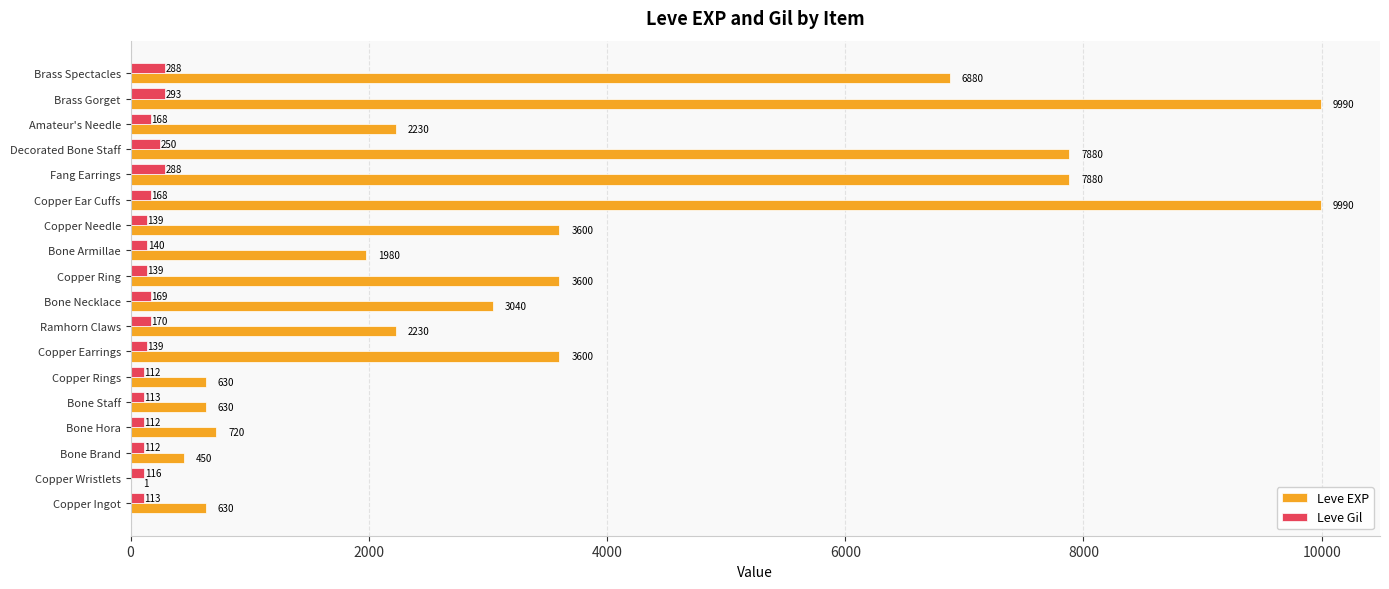

The value of Leve EXP at Copper Ear Cuffs is 6304. True or false?

False